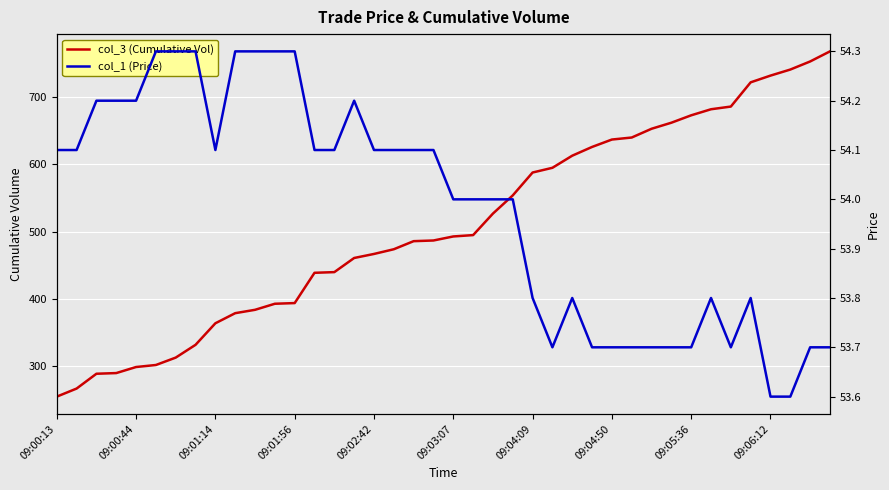

How many lines are shown in the chart?

2